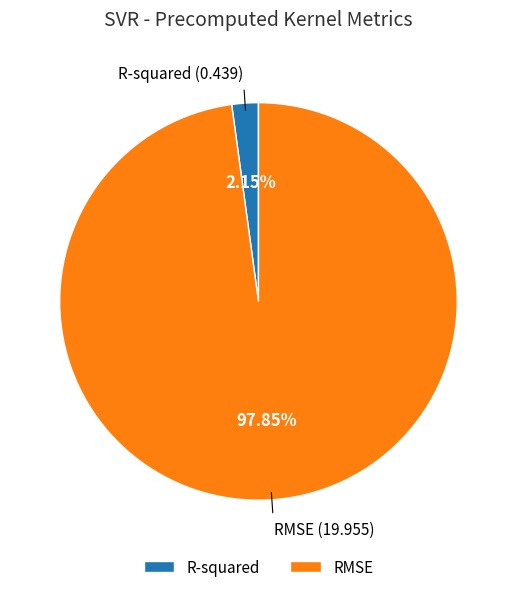

Rank the categories by value from lowest to highest.

R-squared, RMSE